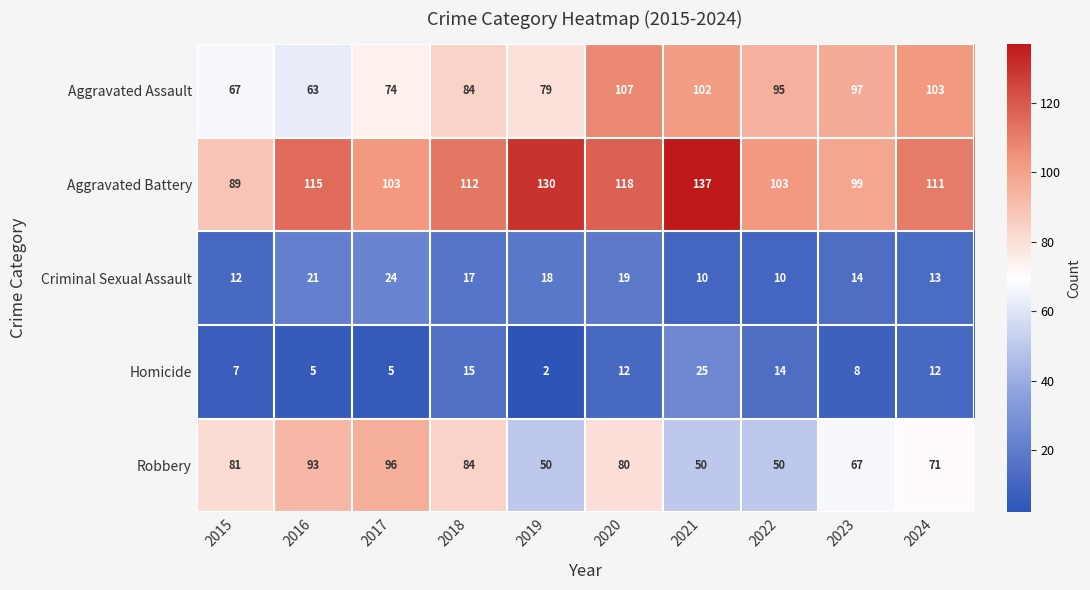

Which series has the largest total across all categories?

Aggravated Battery